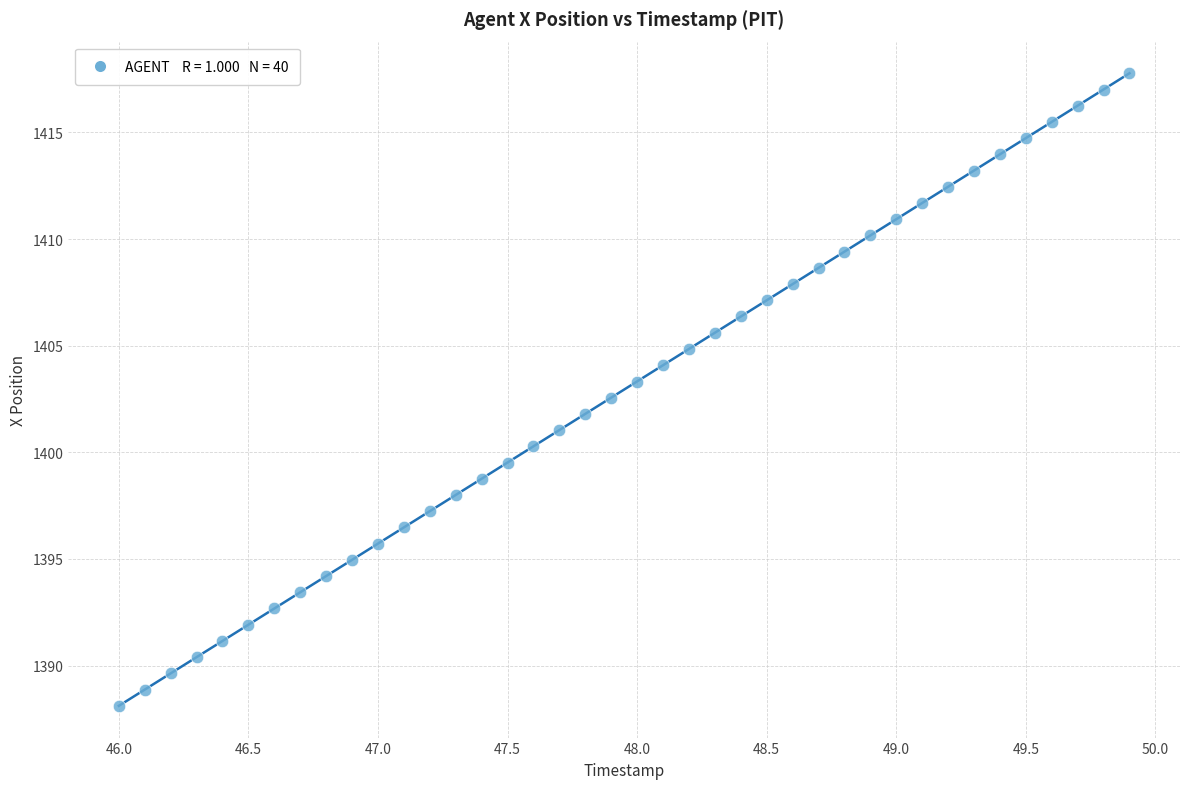

What is the range of Y values (max minus min)?

29.7